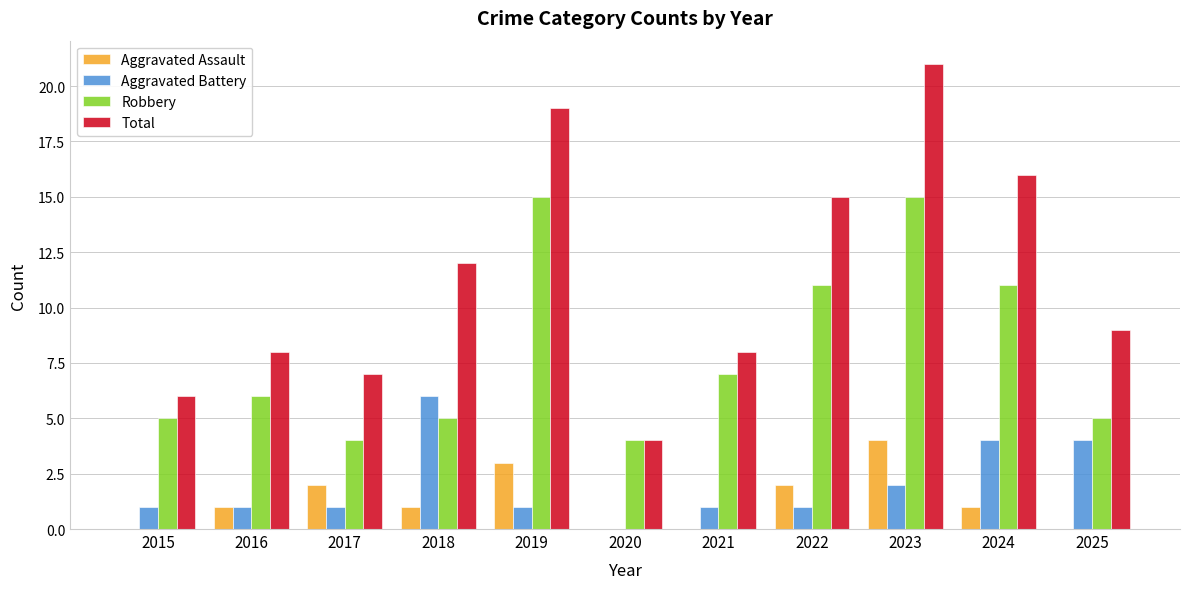

Reading left to right, list all the values displayed in this chart.

Aggravated Assault: 2015=0	2016=1	2017=2	2018=1	2019=3	2020=0	2021=0	2022=2	2023=4	2024=1	2025=0
Aggravated Battery: 2015=1	2016=1	2017=1	2018=6	2019=1	2020=0	2021=1	2022=1	2023=2	2024=4	2025=4
Robbery: 2015=5	2016=6	2017=4	2018=5	2019=15	2020=4	2021=7	2022=11	2023=15	2024=11	2025=5
Total: 2015=6	2016=8	2017=7	2018=12	2019=19	2020=4	2021=8	2022=15	2023=21	2024=16	2025=9